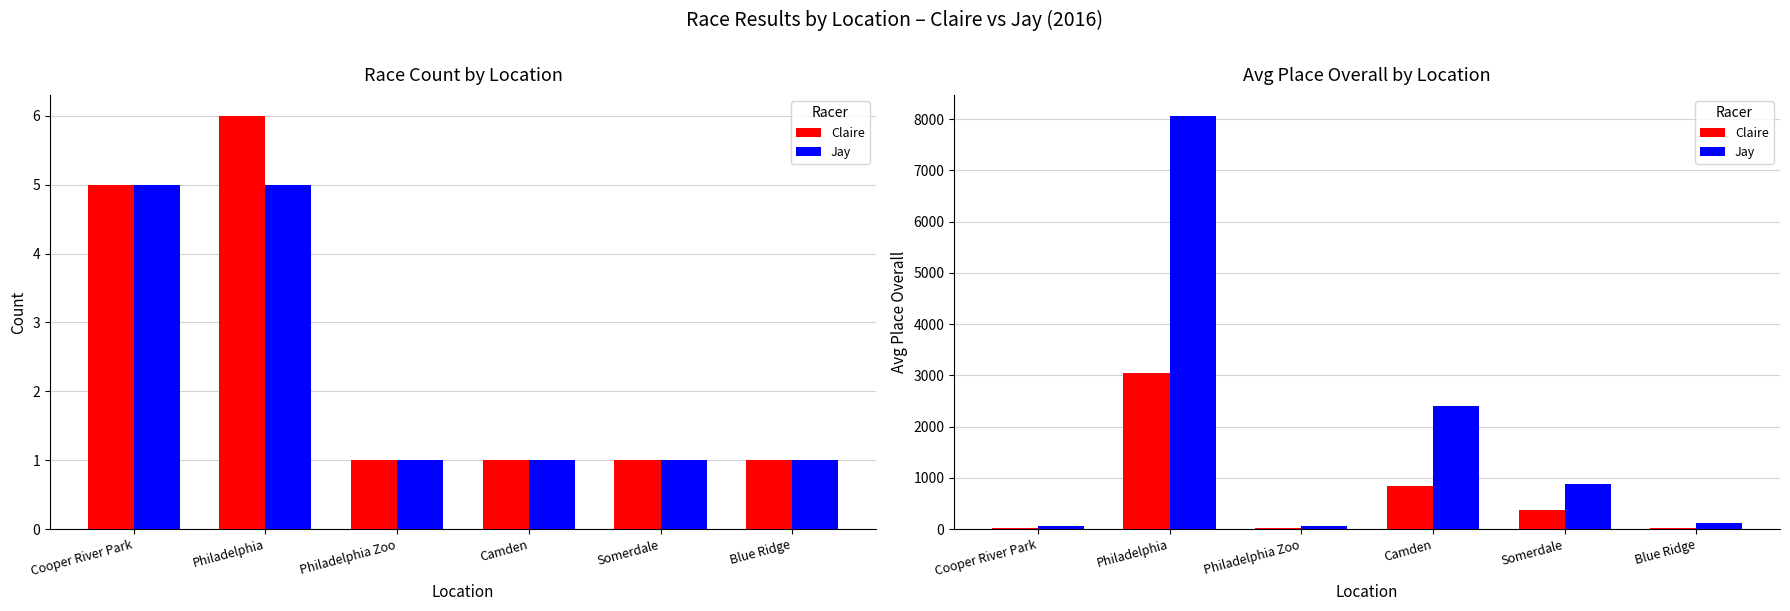

True or false: Claire has a value of 20.0 at Philadelphia Zoo.

True